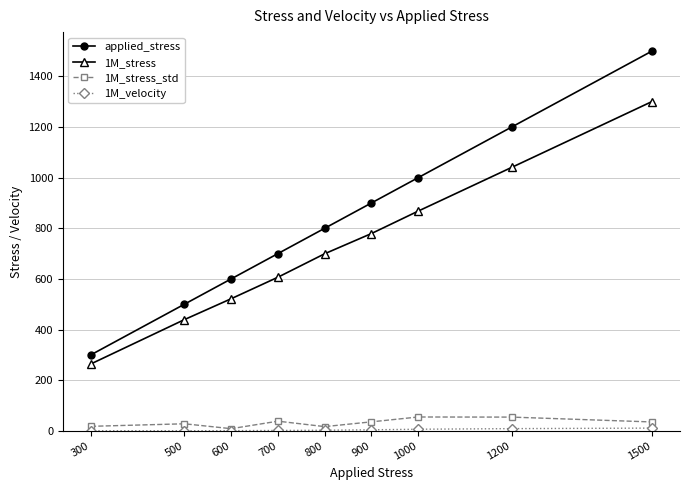

True or false: 1M_stress and applied_stress intersect in this chart.

False